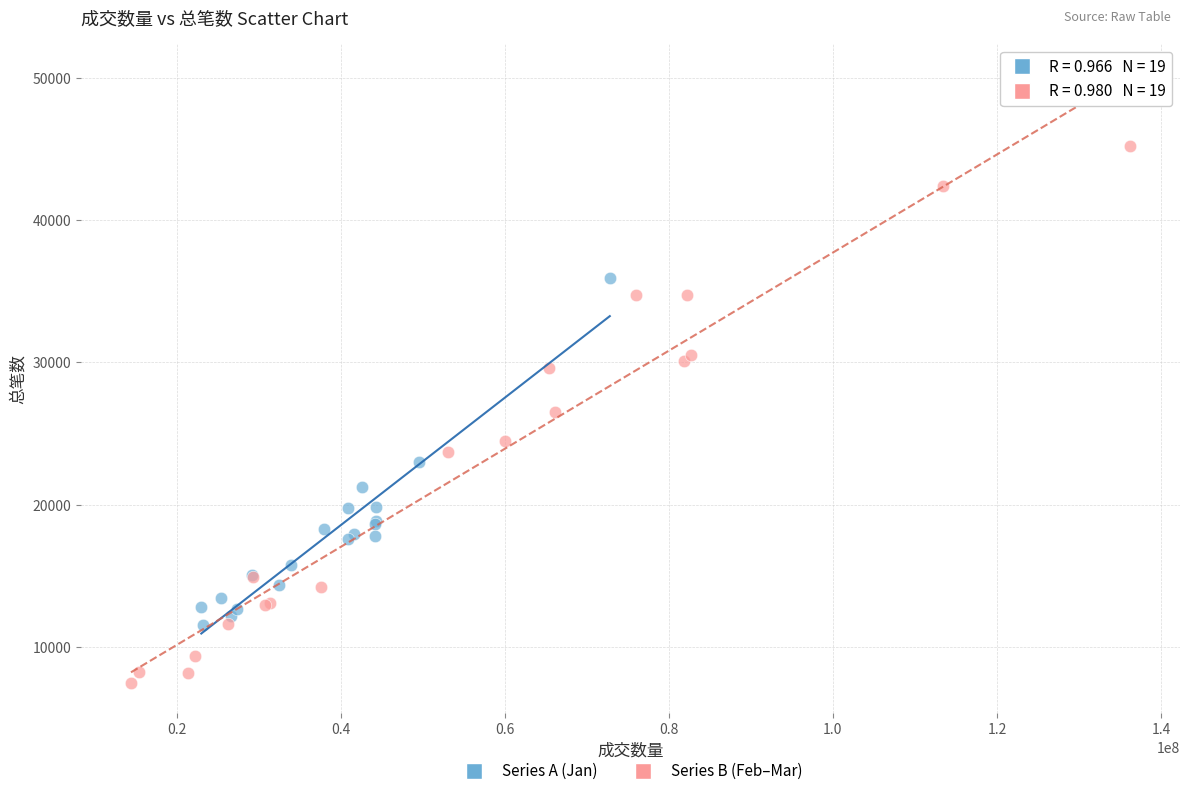

What are all the series names shown in the legend?

Series A (Jan), Series B (Feb–Mar)